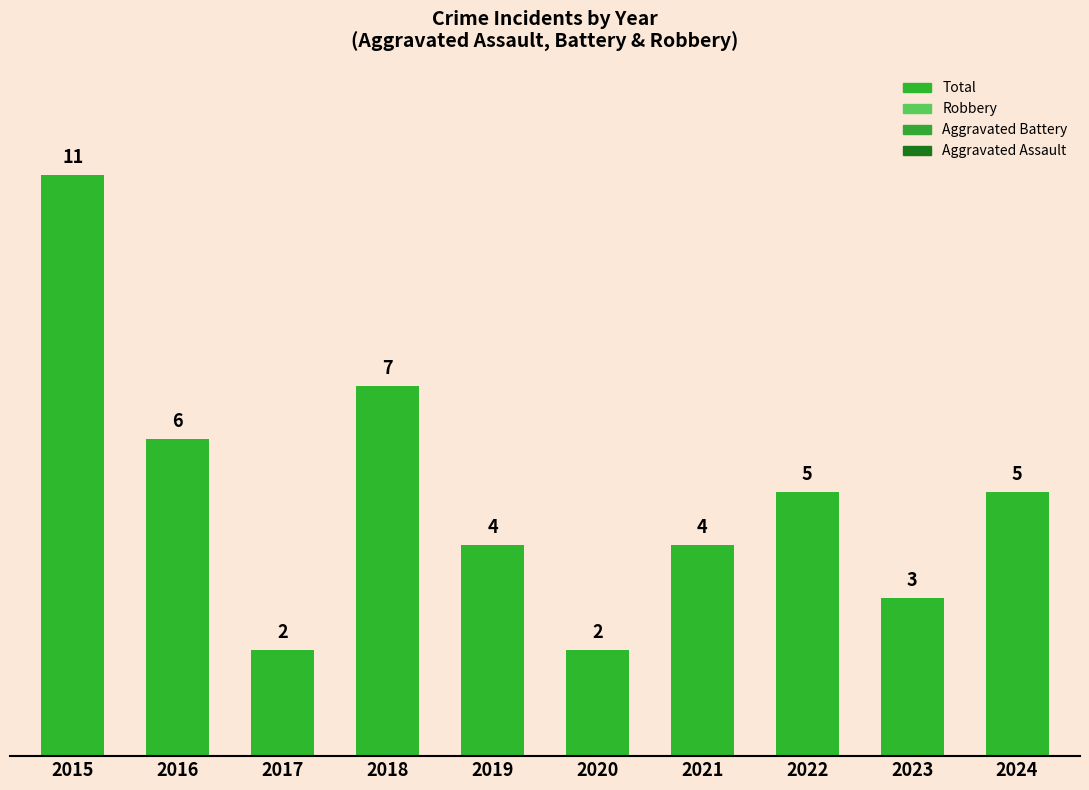

How many bars are there in total?

10